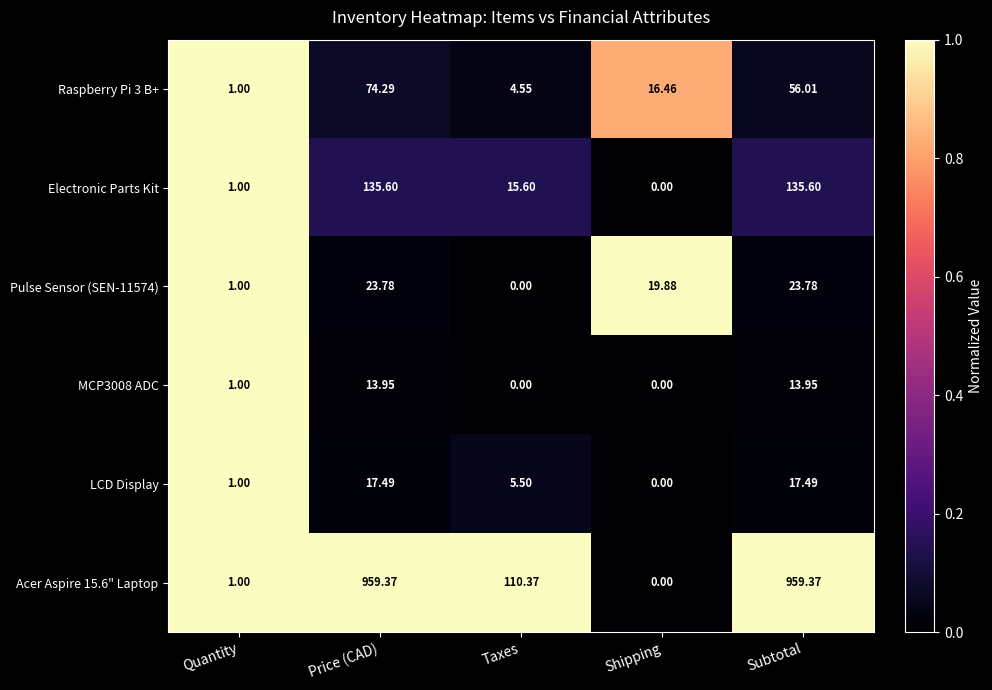

What is the total value across all series at Quantity?

6.0